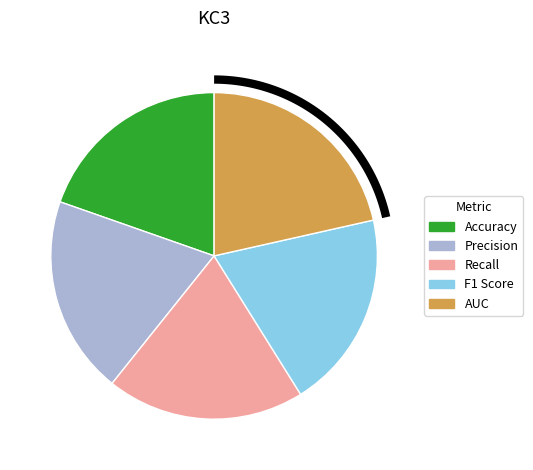

To the nearest percent, what is the average slice percentage?

20%